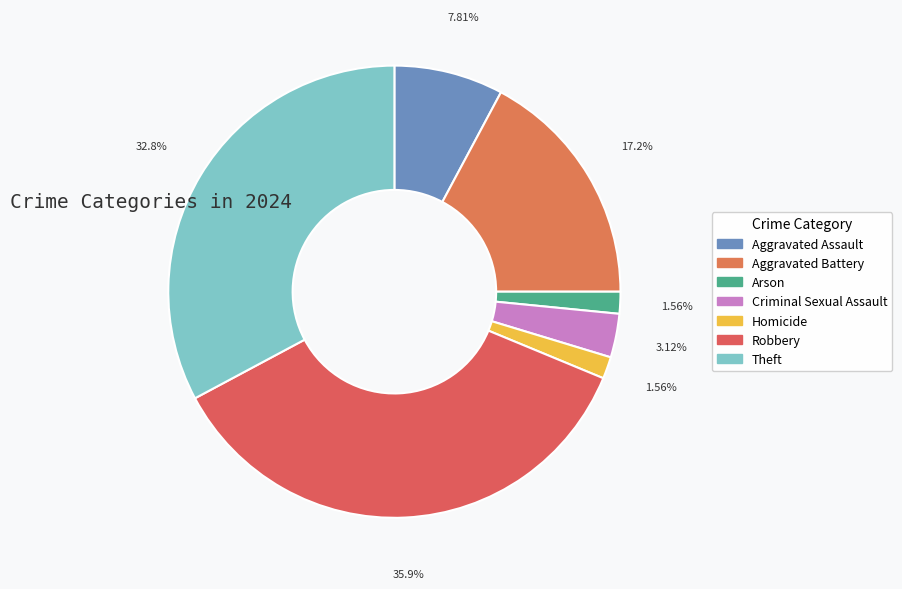

True or false: Homicide accounts for 2% of the total.

True